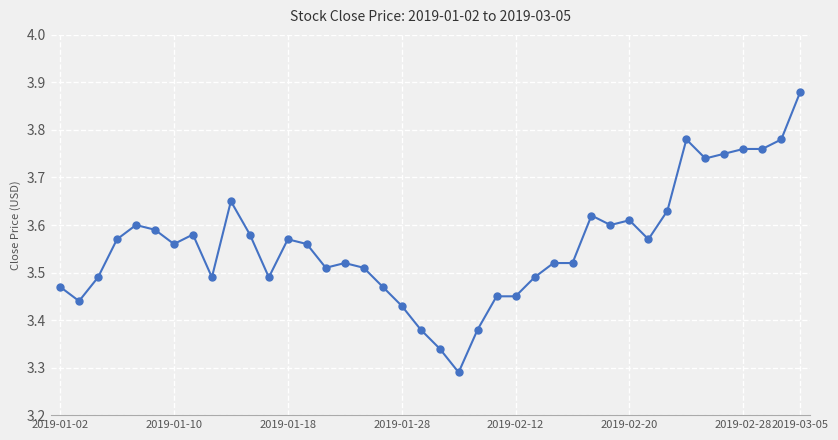

True or false: there are more than 0 points higher than both neighbors.

True